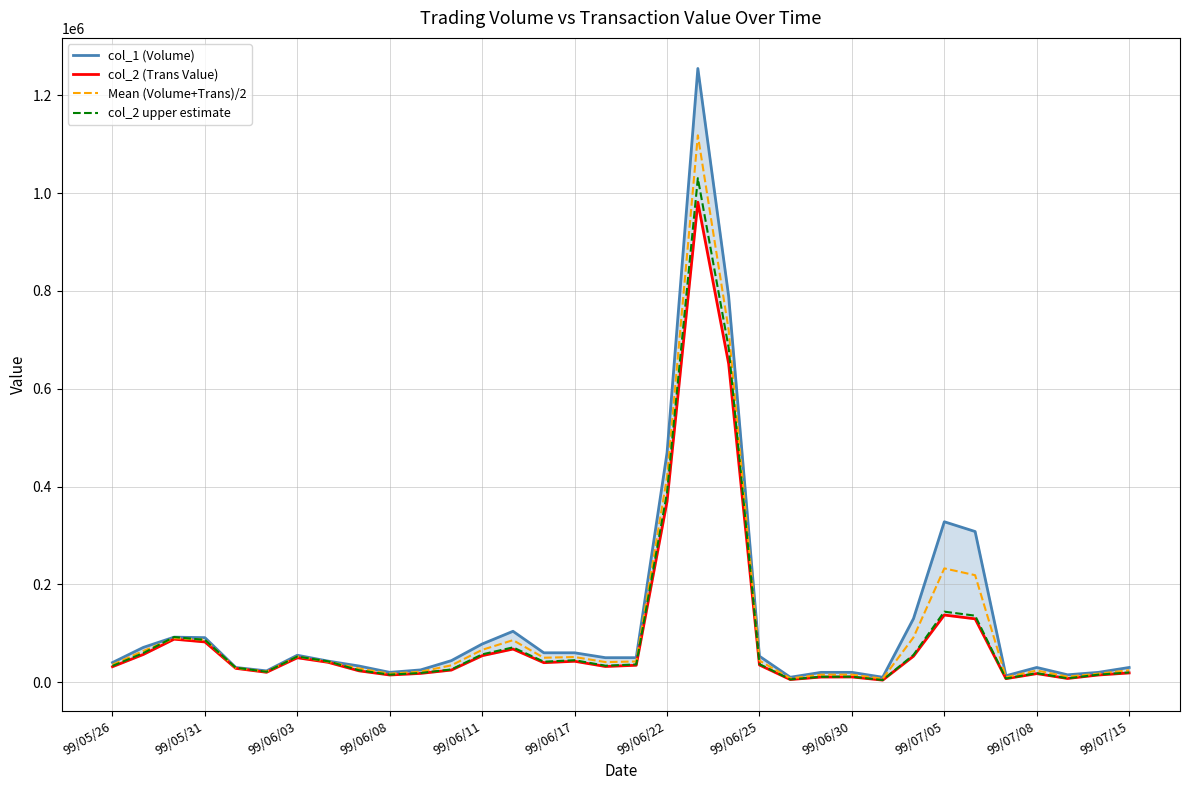

How many values in the col_2 (Trans Value) series are below 34500?

17